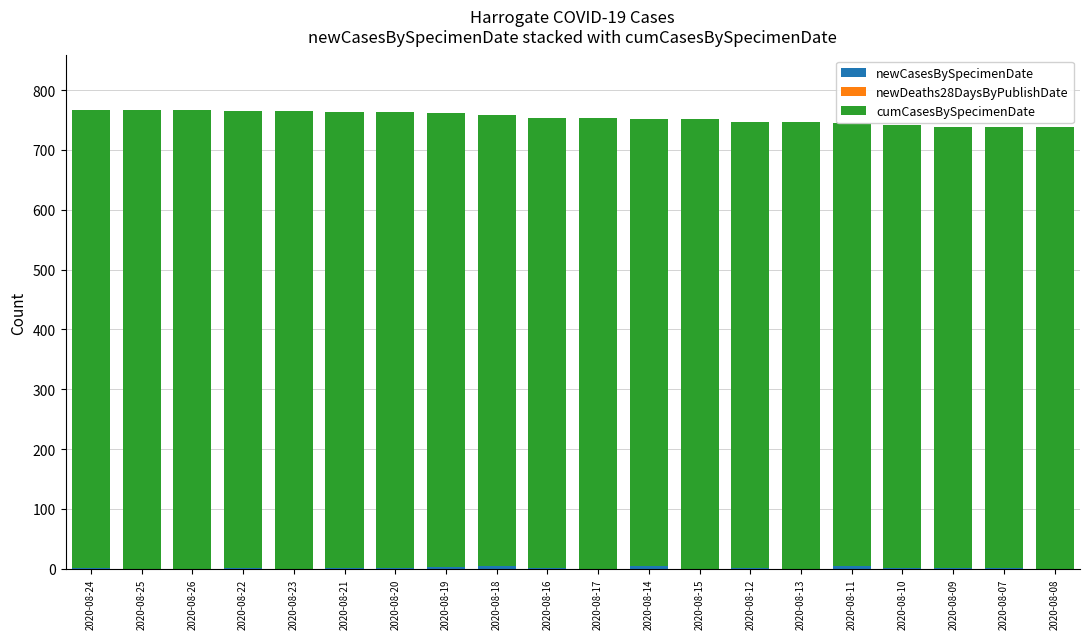

At which category is the sum across all series the highest?

2020-08-24